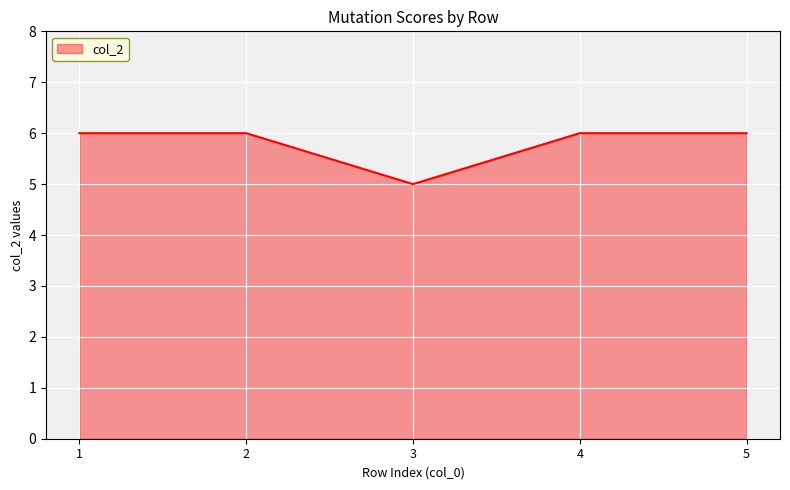

What is the change in value from 2 to 3?

-1